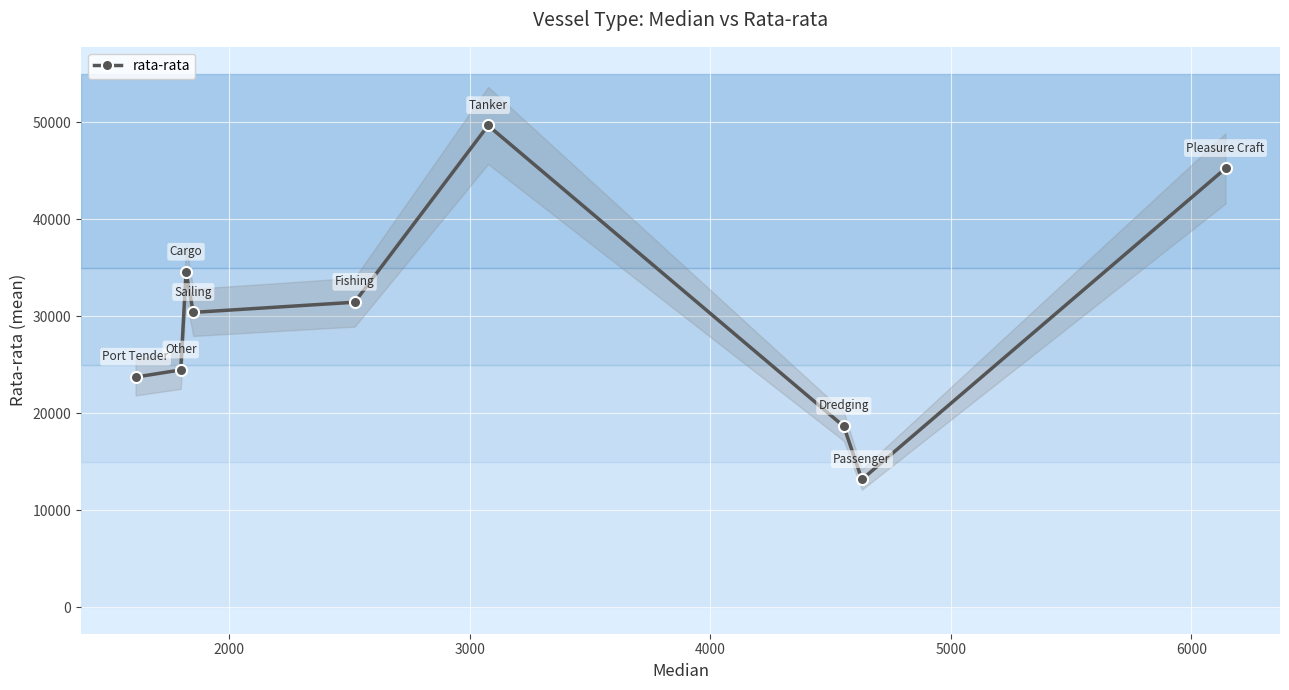

What is the value of the rata-rata point at the 6th from the left?

49640.7